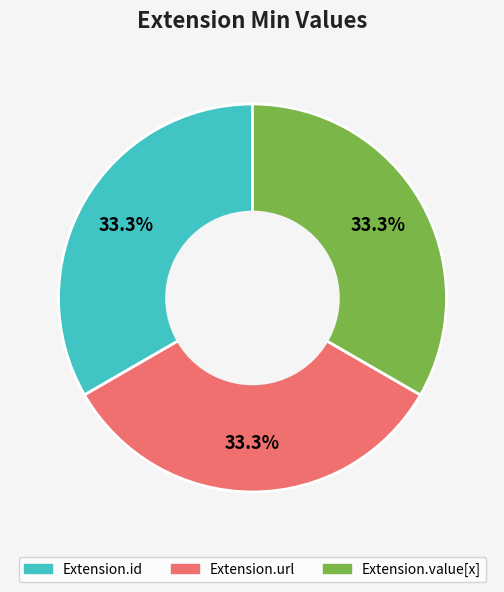

Is there a majority slice in this chart?

No